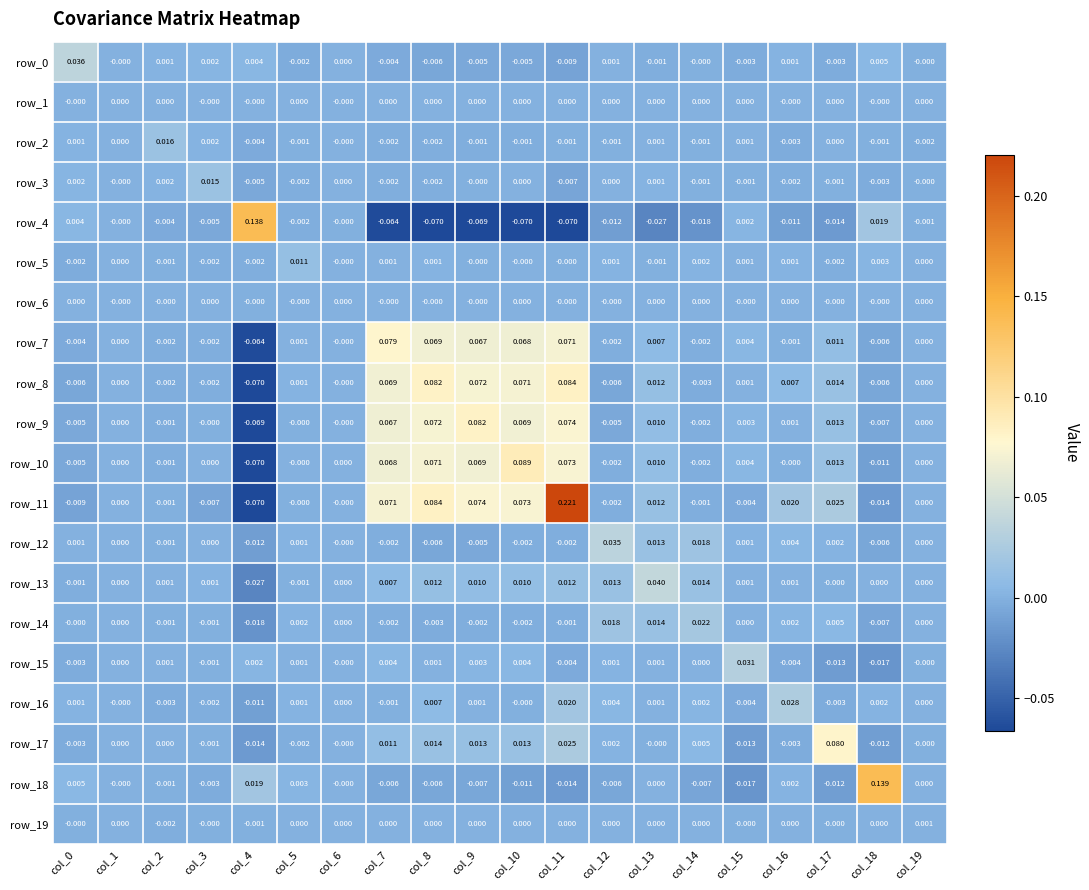

How many negative values does the row_9 series have?

6